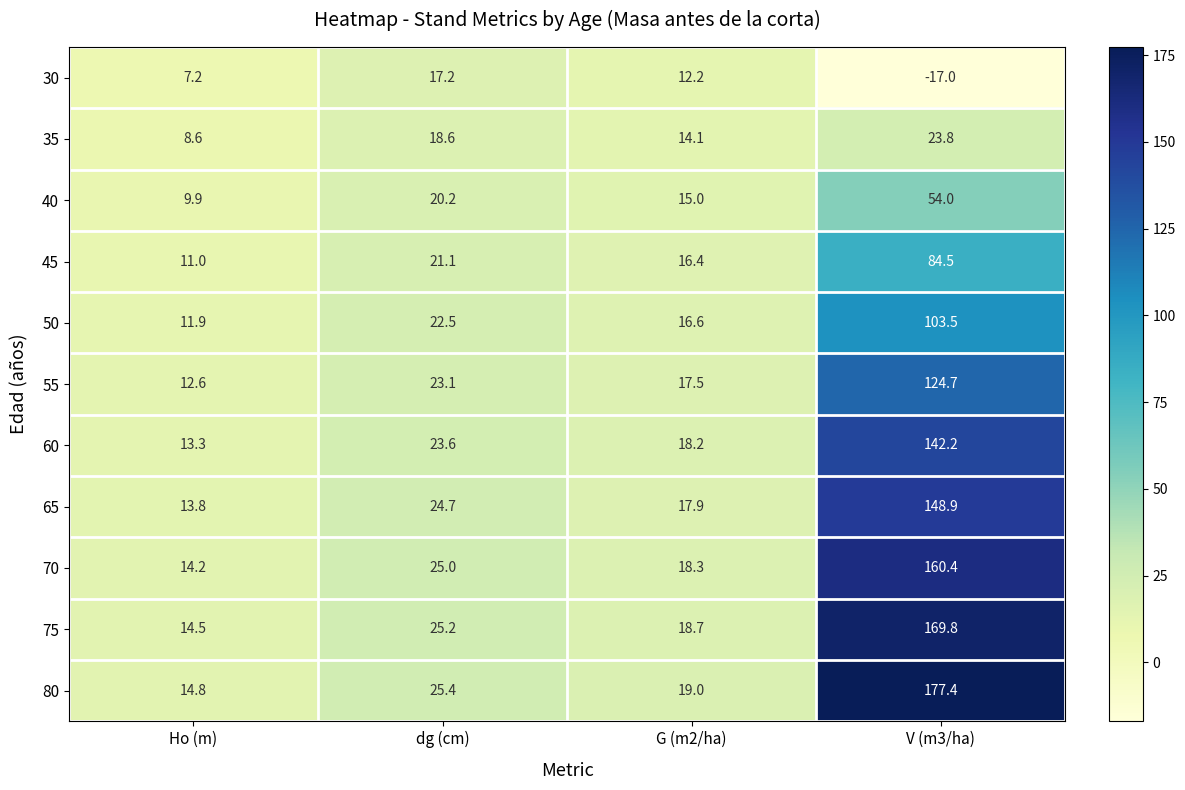

Which series has the largest total across all categories?

80